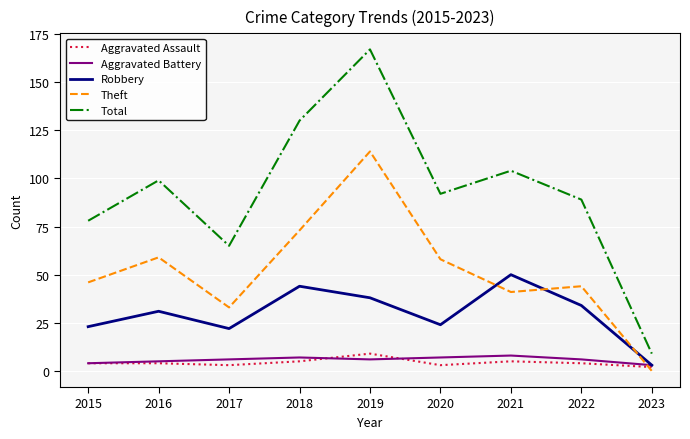

How many lines are shown in the chart?

5